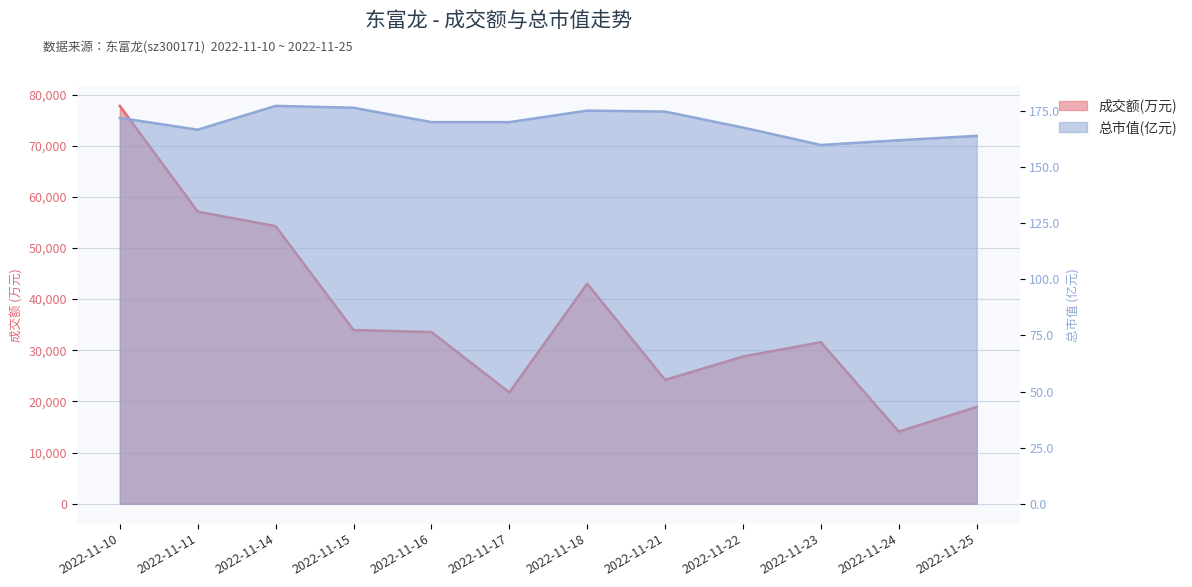

True or false: 成交额(万元) and 总市值(亿元) cross at least once.

False